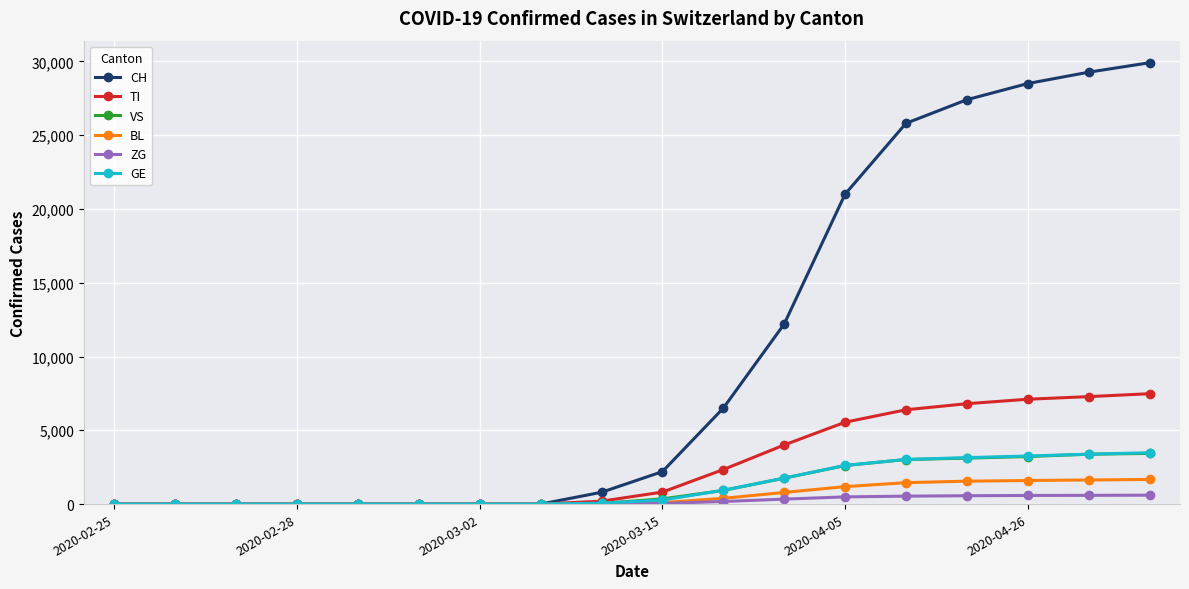

What is the sum of all ZG values?

3944